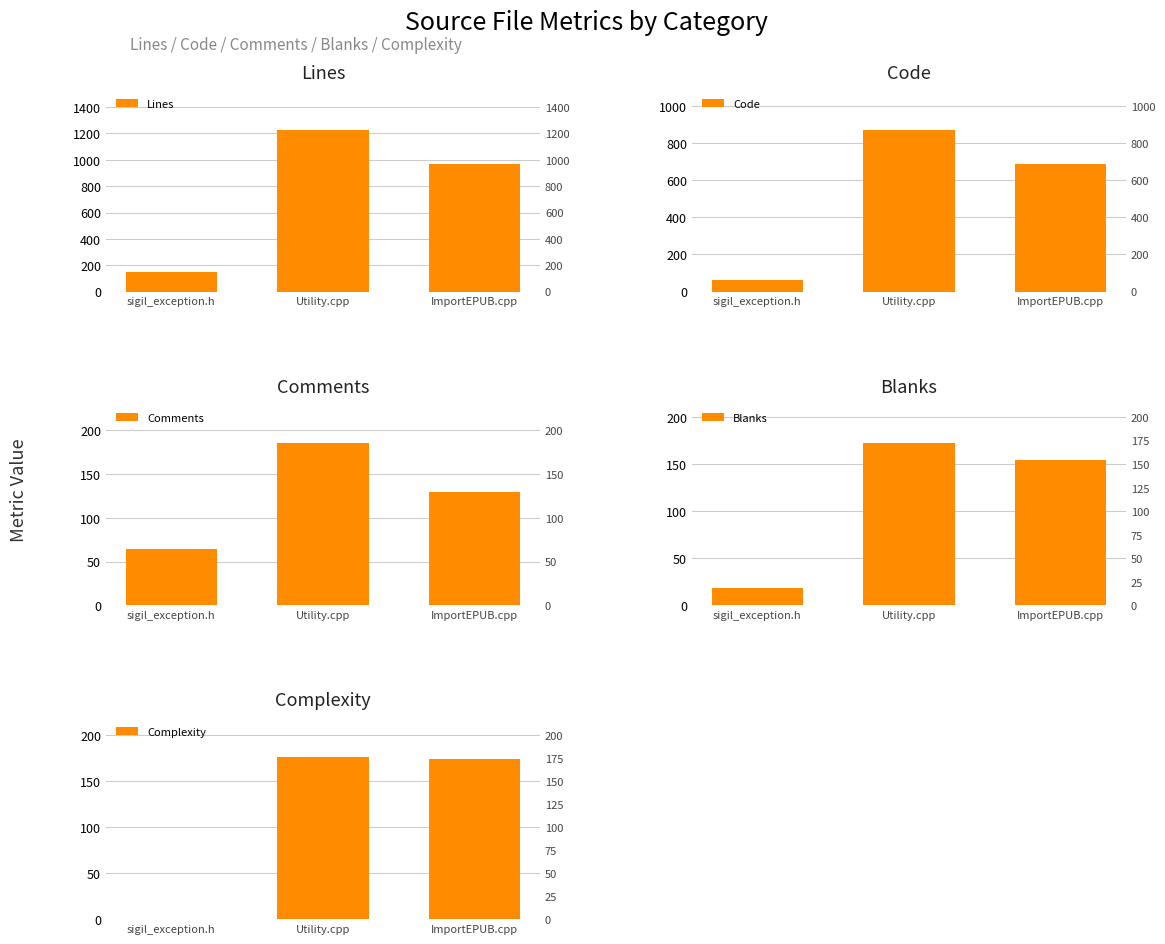

Reading left to right, transcribe all the data shown in this chart.

Lines: sigil_exception.h=145	Utility.cpp=1229	ImportEPUB.cpp=971
Code: sigil_exception.h=63	Utility.cpp=872	ImportEPUB.cpp=687
Comments: sigil_exception.h=64	Utility.cpp=185	ImportEPUB.cpp=130
Blanks: sigil_exception.h=18	Utility.cpp=172	ImportEPUB.cpp=154
Complexity: sigil_exception.h=0	Utility.cpp=176	ImportEPUB.cpp=174